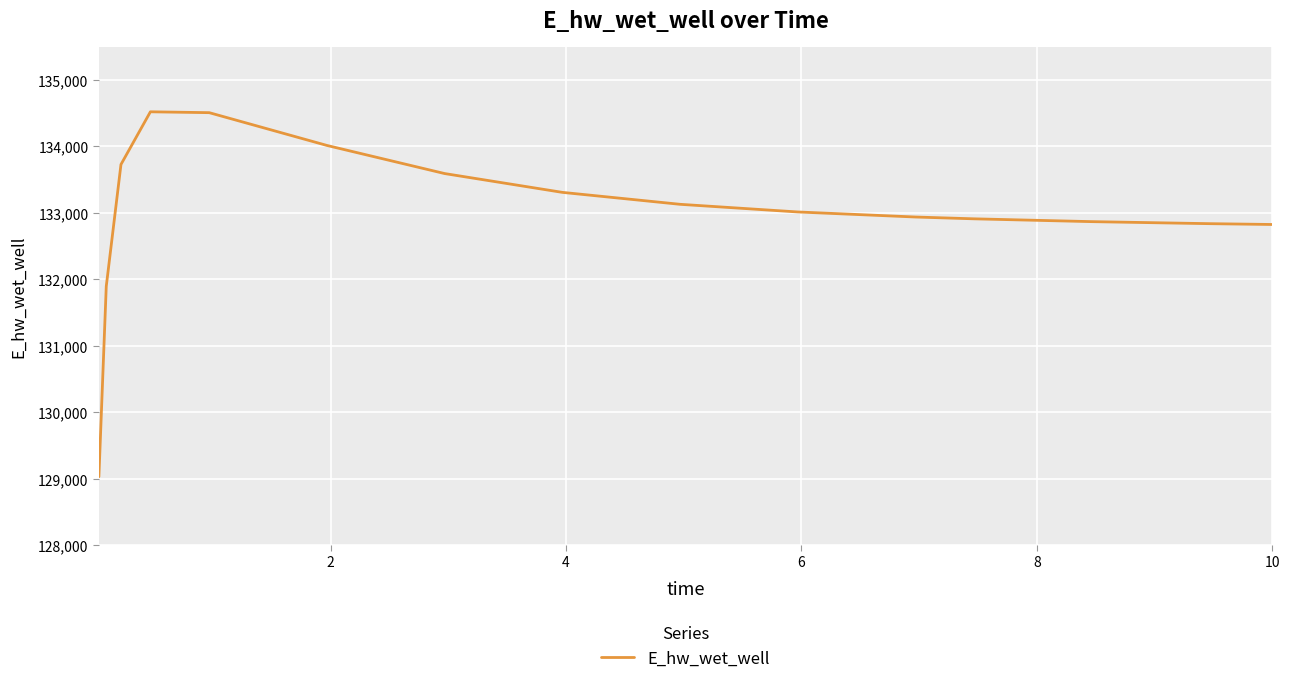

Is this an area chart (filled region under the line)?

No